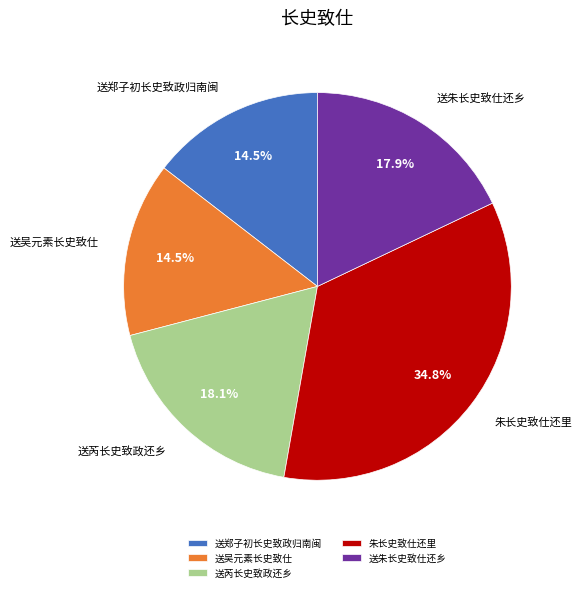

How much of the chart is everything except 送吴元素长史致仕?

85.5%